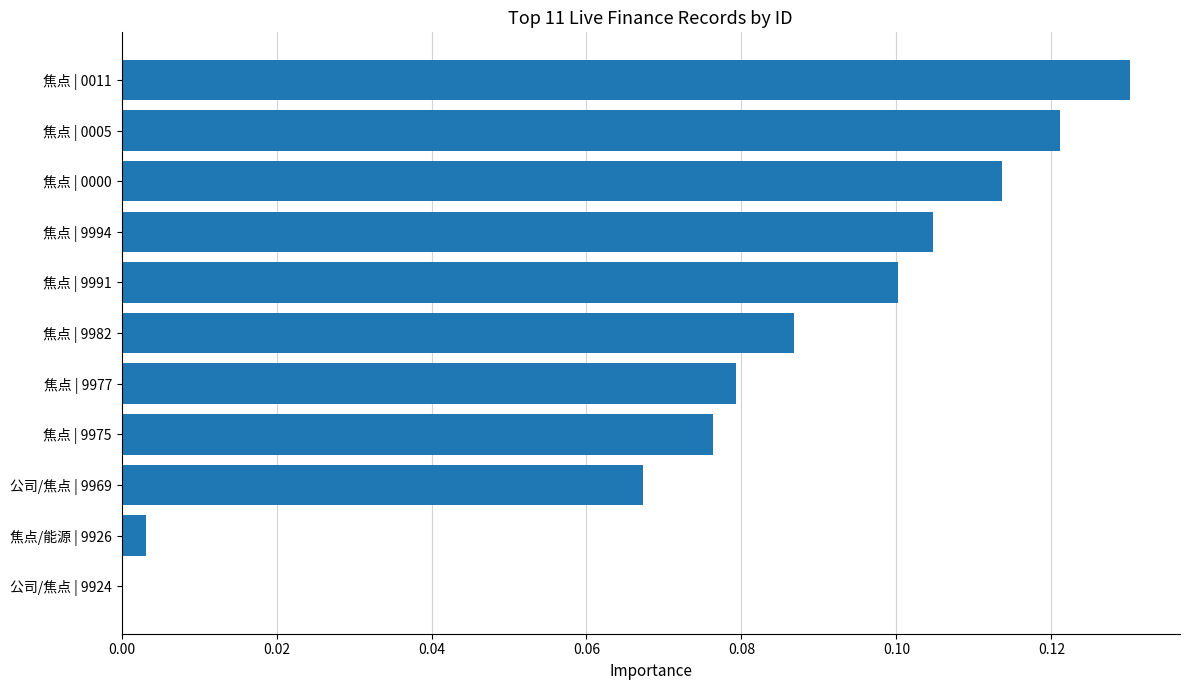

Is it true that the value at 焦点/能源 | 9926 is 0.0?

True